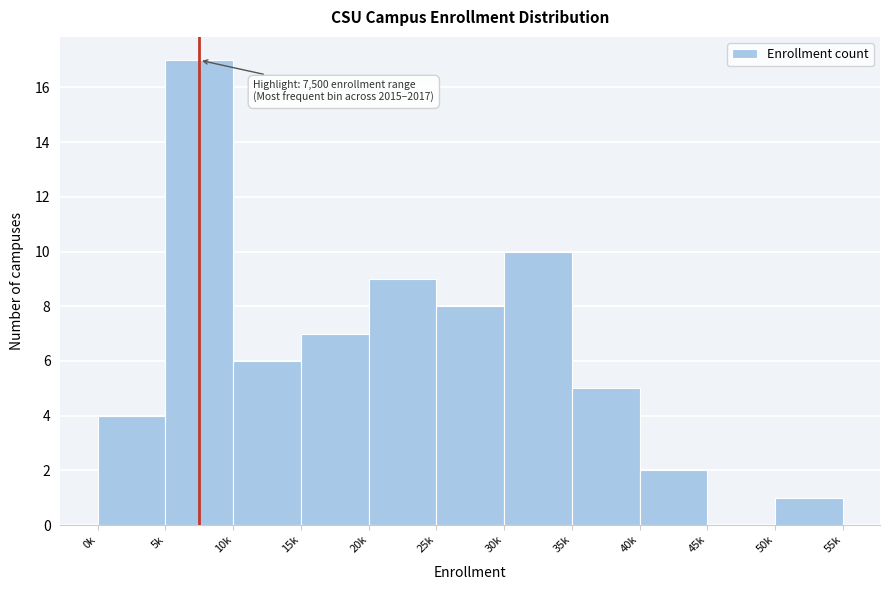

Reading right to left, extract all data points from this chart.

50k=1	45k=0	40k=2	35k=5	30k=10	25k=8	20k=9	15k=7	10k=6	5k=17	0k=4